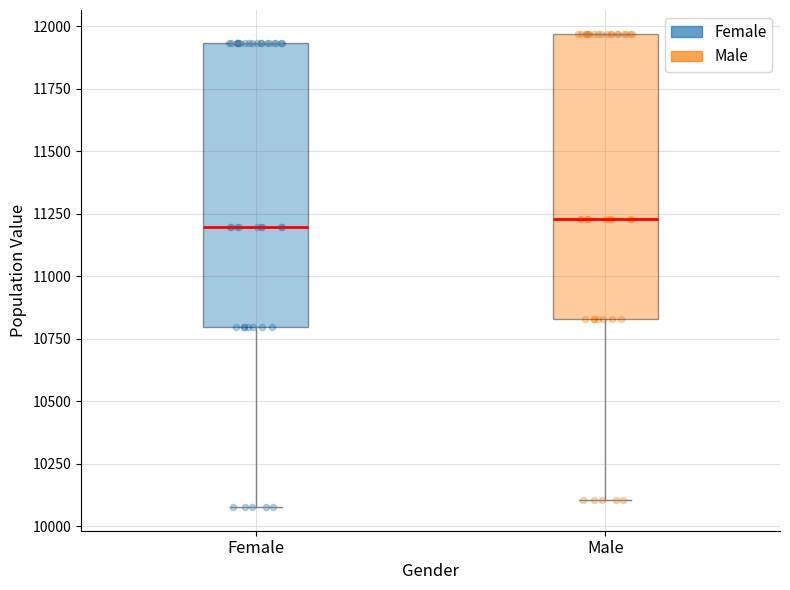

Reading left to right, transcribe this box plot: for each box, give where its median line is, the range the box spans, and where its two whiskers end, as read against the y-axis. The values are not printed on the chart, so give them approximately, as read against the axis.

Female: median 11200, box 10800 to 11950, whiskers 10100 to 11950
Male: median 11250, box 10850 to 11950, whiskers 10100 to 11950